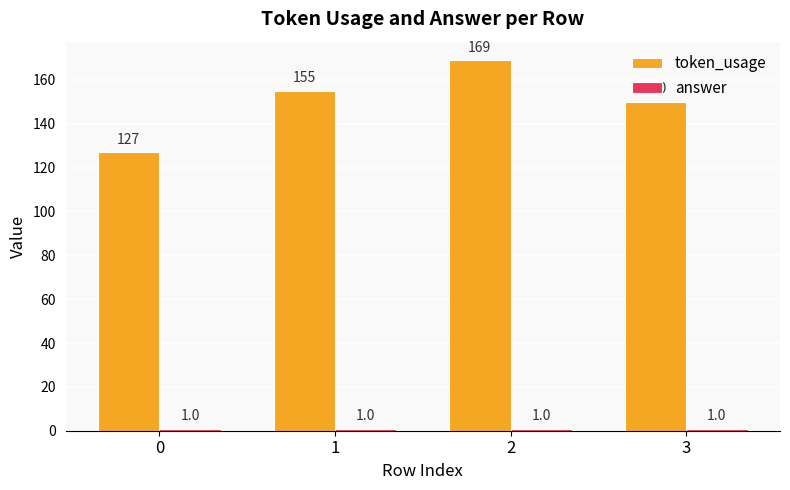

True or false: token_usage has a value of 84 at 0.

False